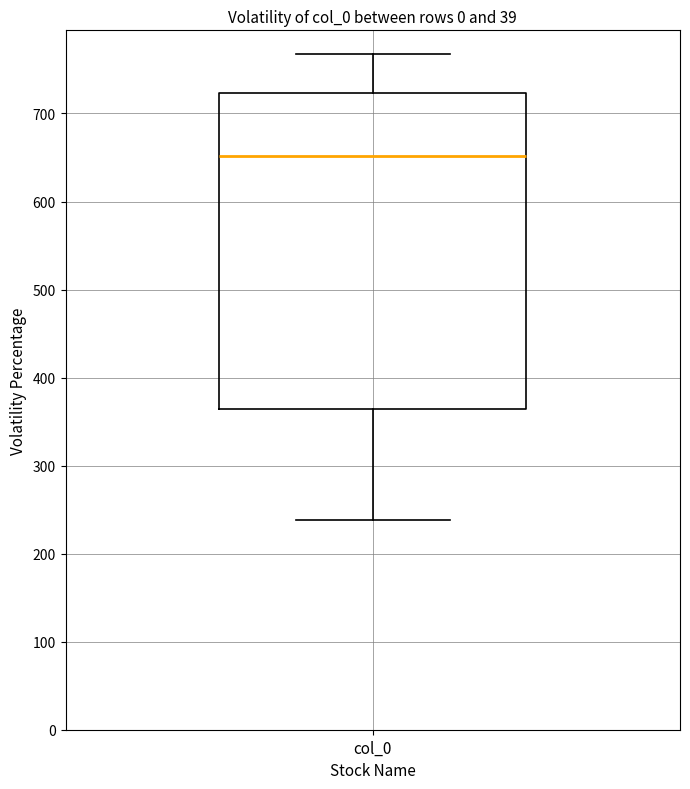

Transcribe this box plot: give where the median line is, the range the box spans, and where the two whiskers end, as read against the y-axis. The values are not printed on the chart, so give them approximately, as read against the axis.

median 650, box 360 to 720, whiskers 240 to 770